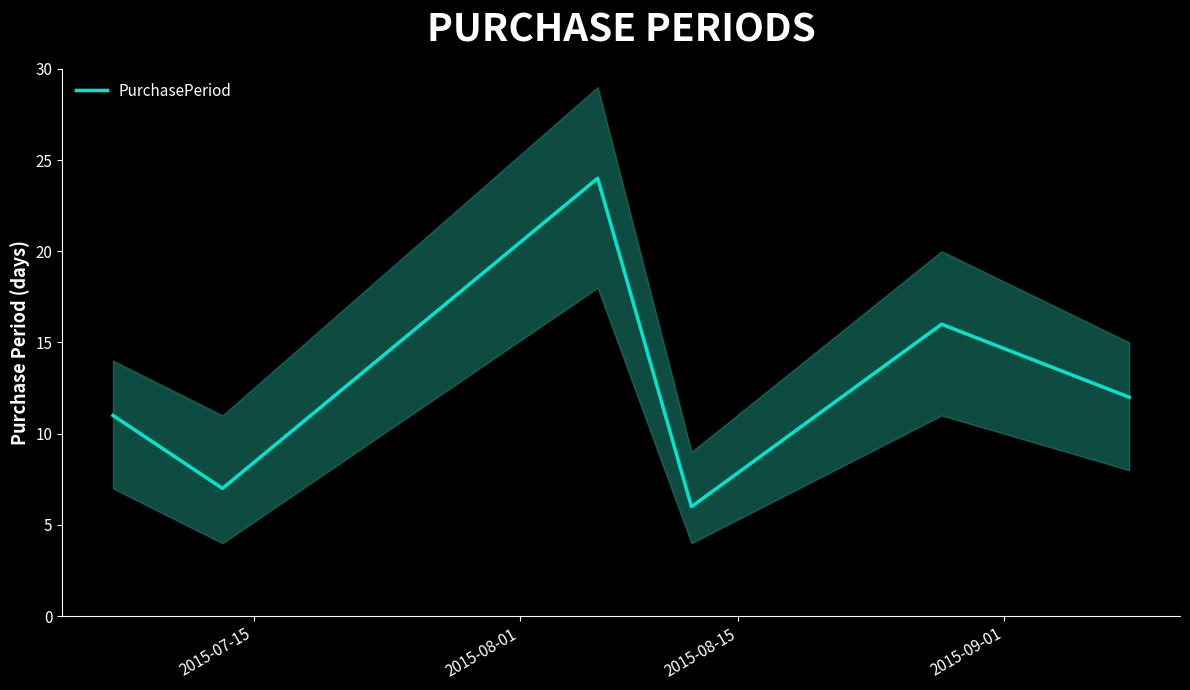

What is the maximum value for PurchasePeriod?

24